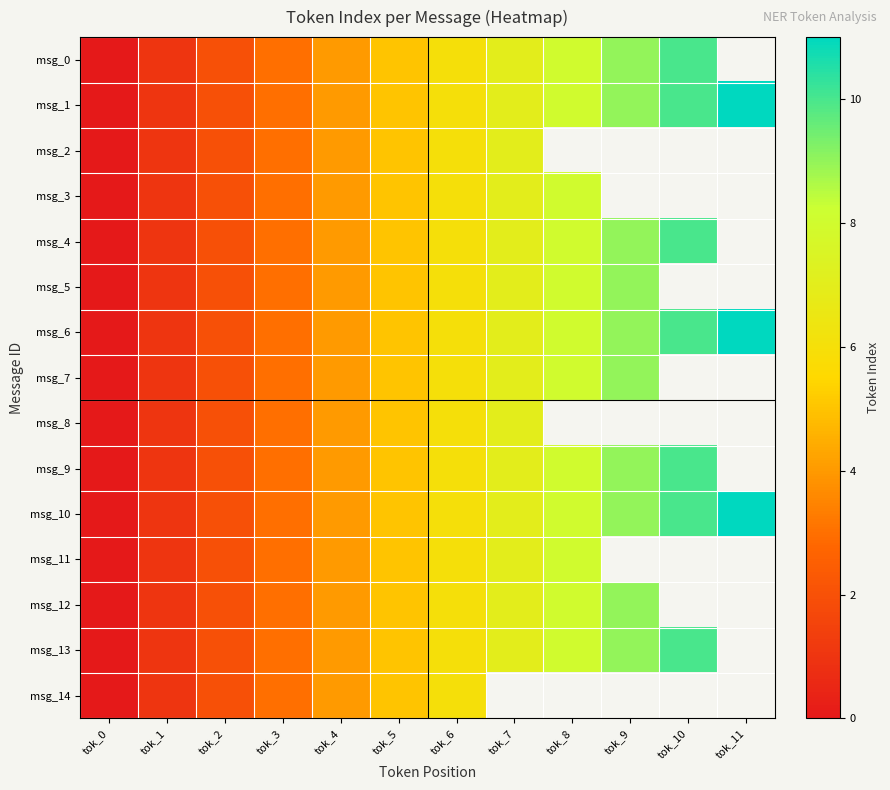

What is the sum of the msg_9 values at tok_0 and tok_3?

3.0